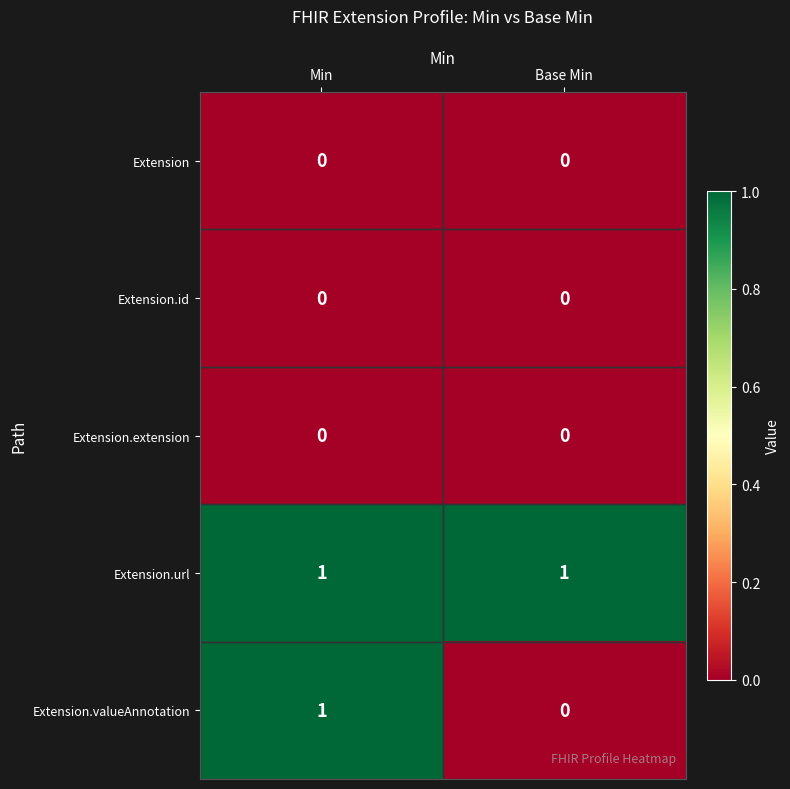

What is the spread (max minus min) of values at Base Min?

1